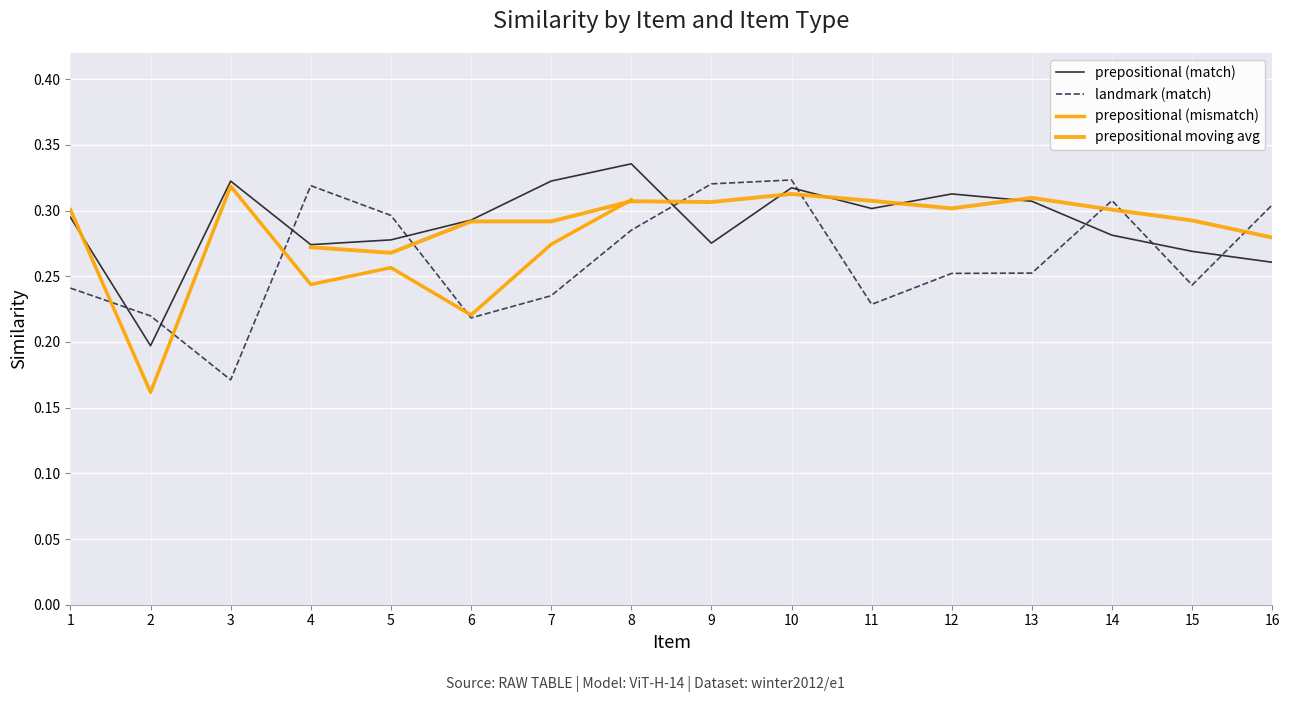

Which series has the largest total across all categories?

prepositional